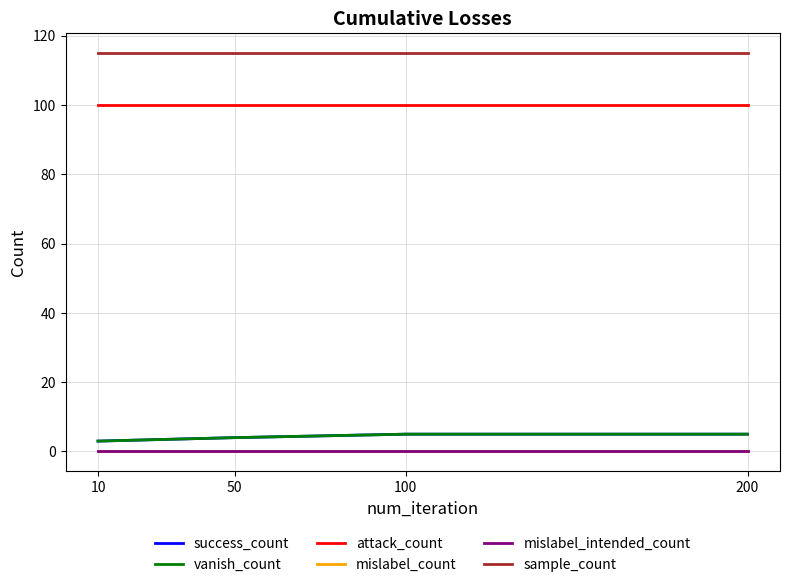

Reading right to left, extract all data points from this chart.

success_count: 200=5	100=5	50=4	10=3
vanish_count: 200=5	100=5	50=4	10=3
attack_count: 200=100	100=100	50=100	10=100
mislabel_count: 200=0	100=0	50=0	10=0
mislabel_intended_count: 200=0	100=0	50=0	10=0
sample_count: 200=115	100=115	50=115	10=115